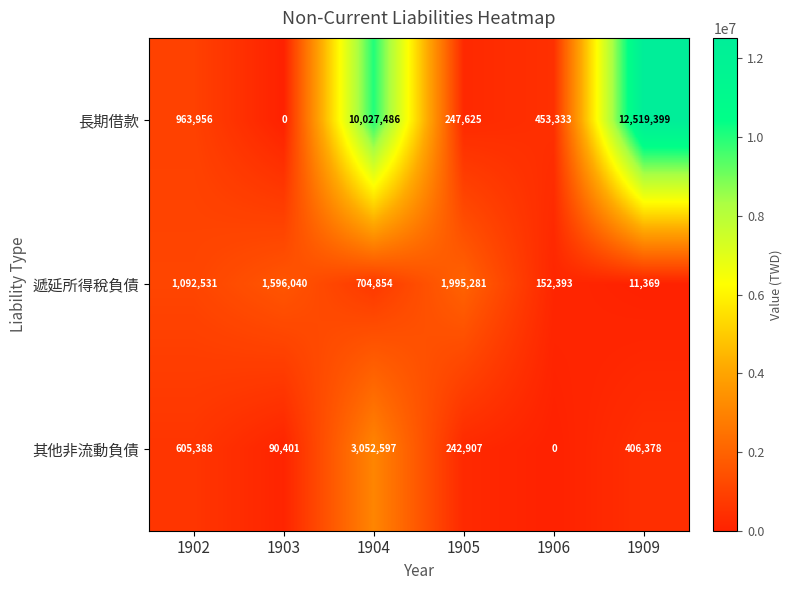

Count the number of categories in the chart.

6